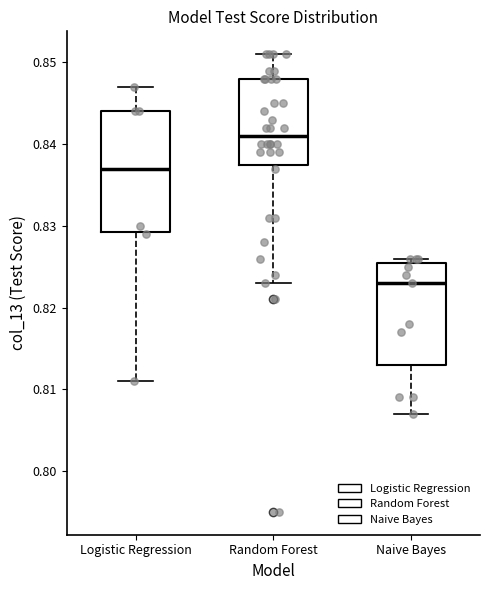

Where is the upper edge of the box for Logistic Regression on the y-axis? The values are not printed on the chart, so give them approximately, as read against the axis.

0.844